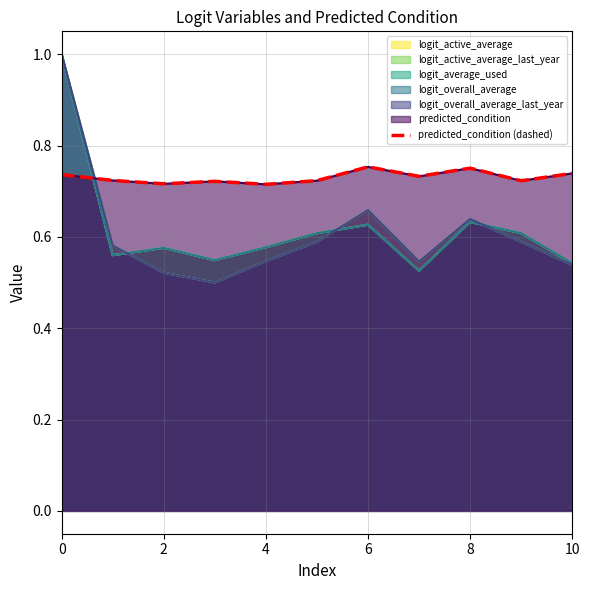

How many values are between 0 and 1?

11